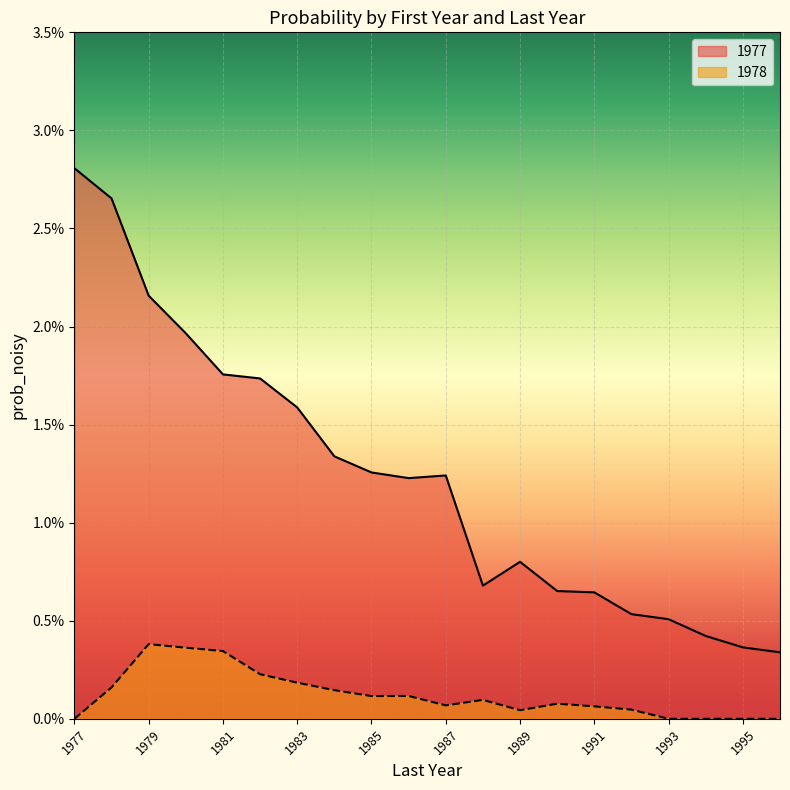

How many interior local valleys does the 1977 series have?

2